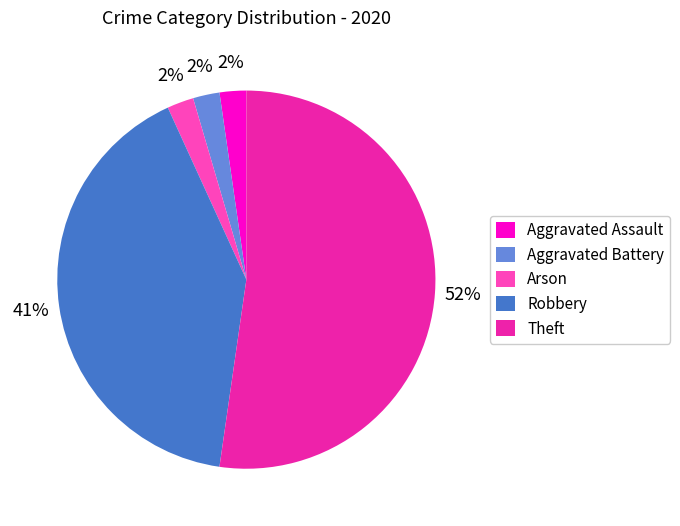

Does any single category account for the majority?

Yes